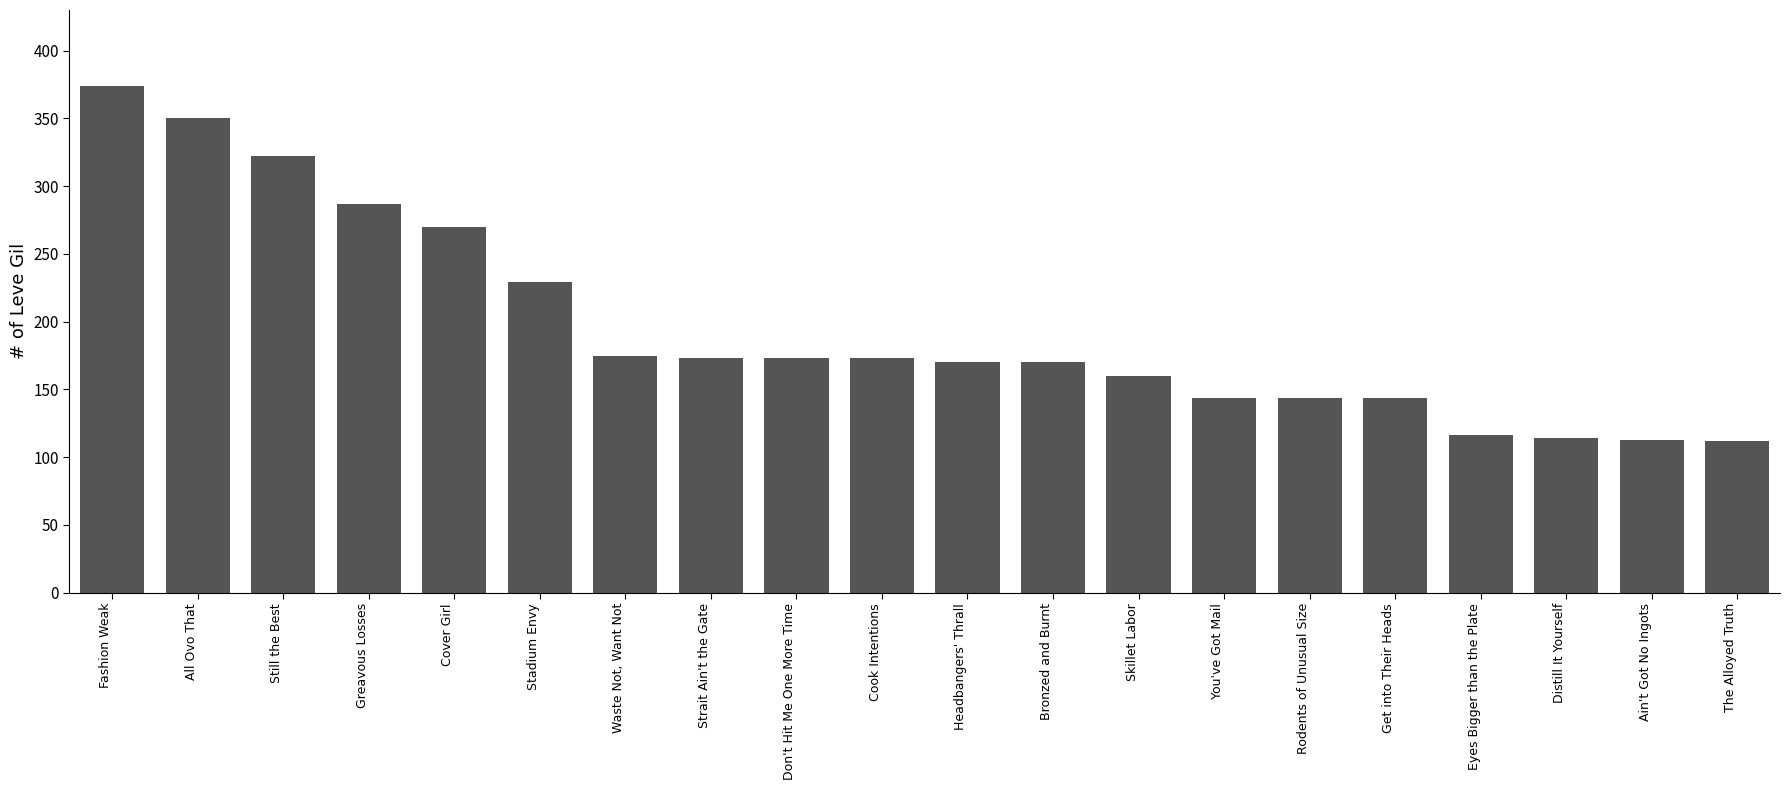

Which has a higher value, Waste Not, Want Not or Distill It Yourself?

Waste Not, Want Not